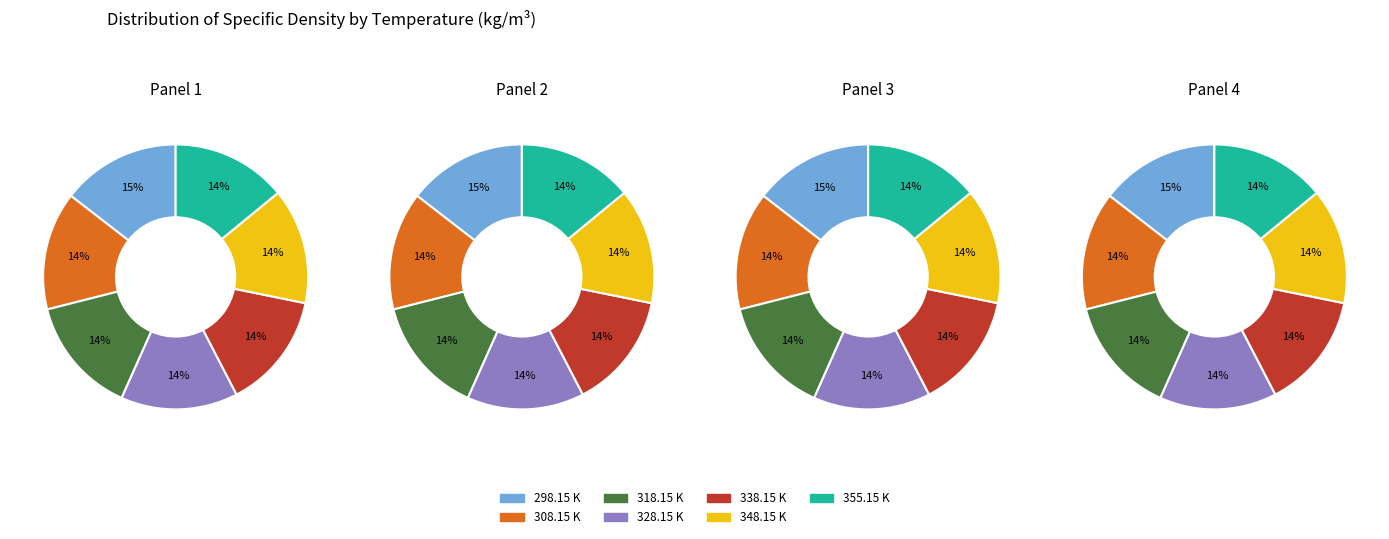

What is the change in value from 338.15 to 355.15?

-11